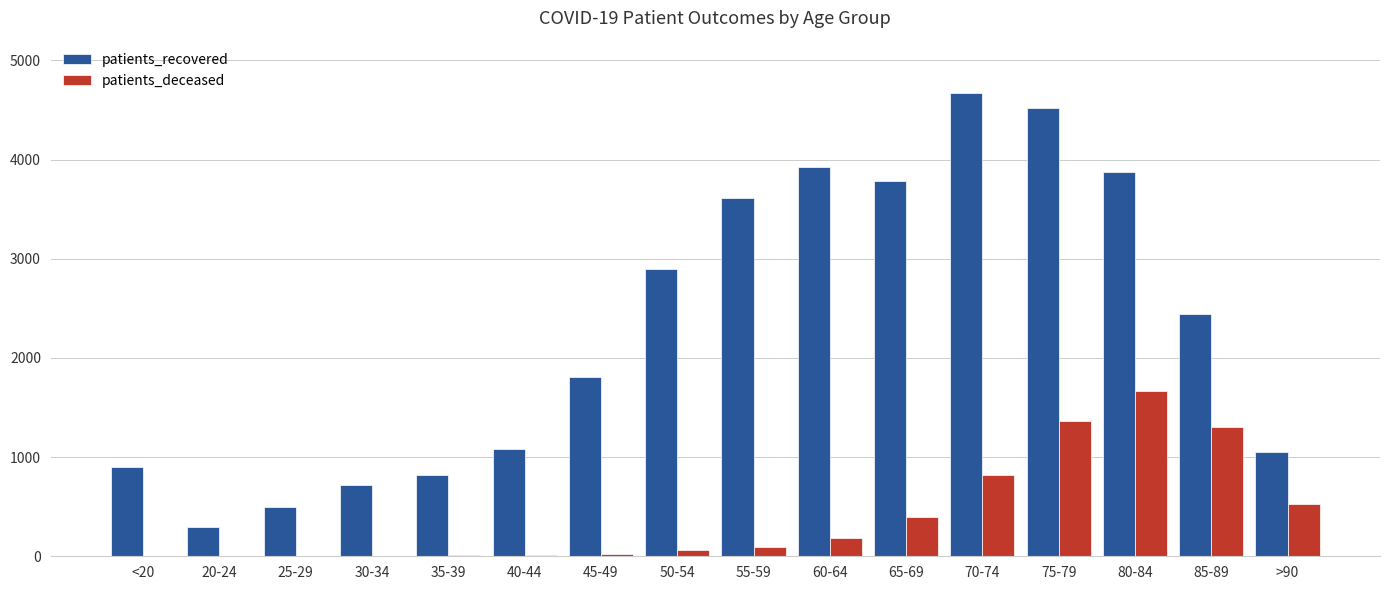

Between 65-69 and 75-79, which series saw the biggest shift?

patients_deceased